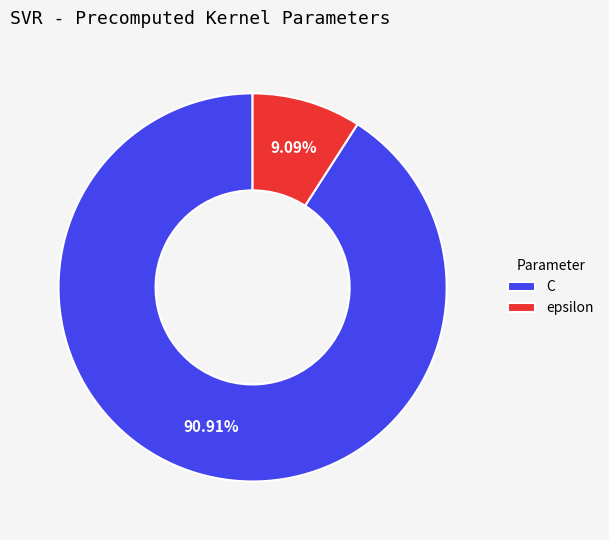

Is it true that epsilon is 15% of the pie?

False